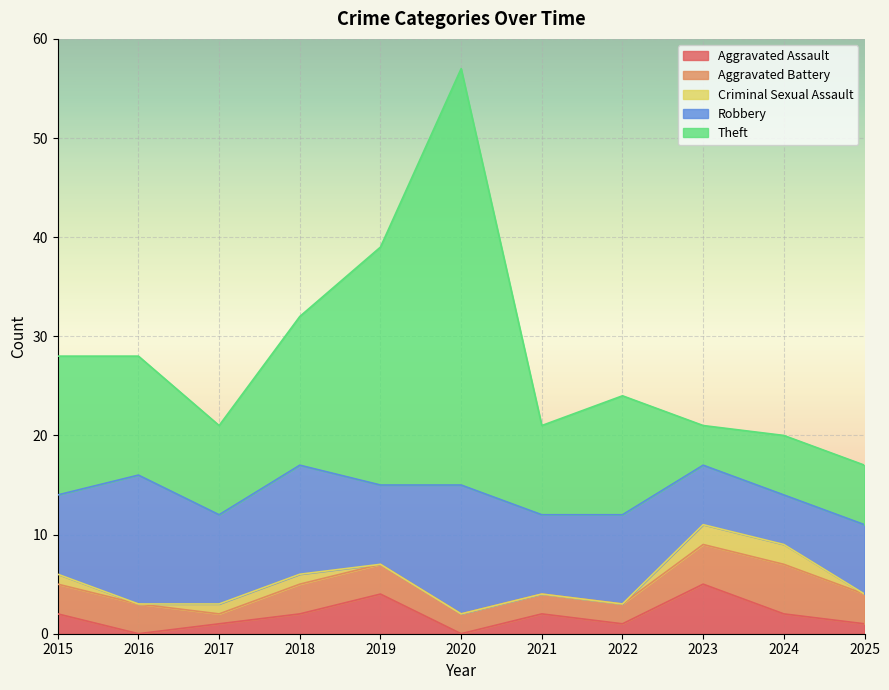

True or false: Aggravated Battery and Theft intersect in this chart.

False